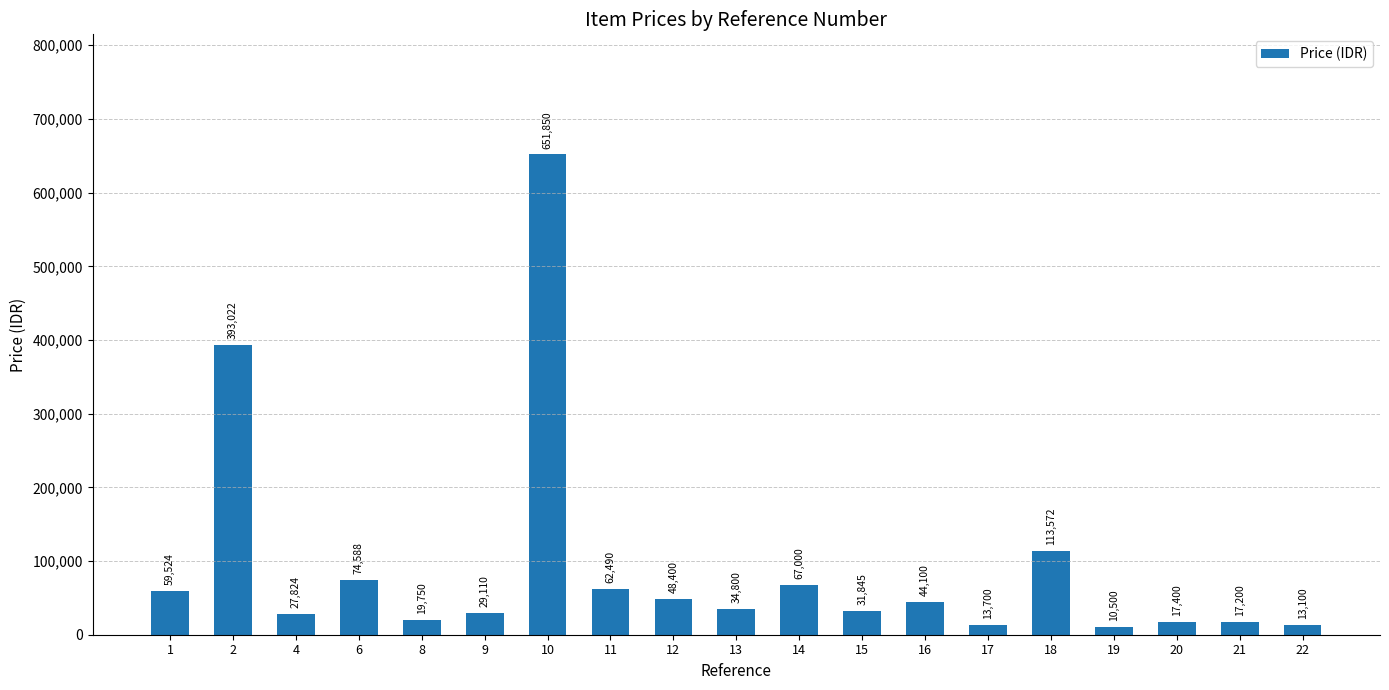

What is the value of the 18th bar from the left?

17200.0